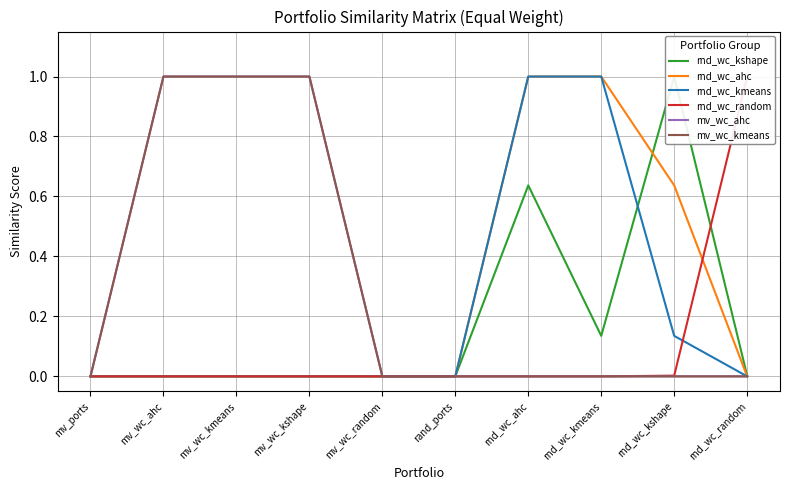

Is it true that mv_wc_ahc equals 0.3 at mv_wc_ahc?

False